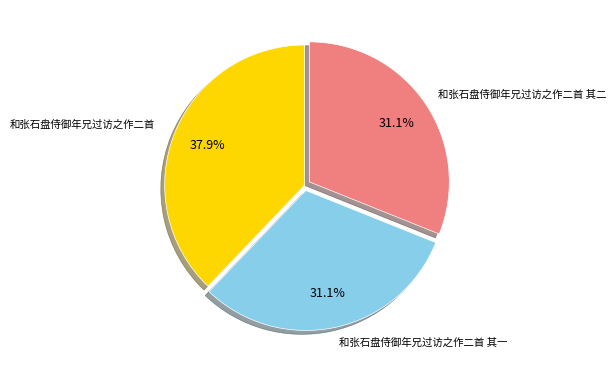

To the nearest percent, what is the average slice percentage?

33%